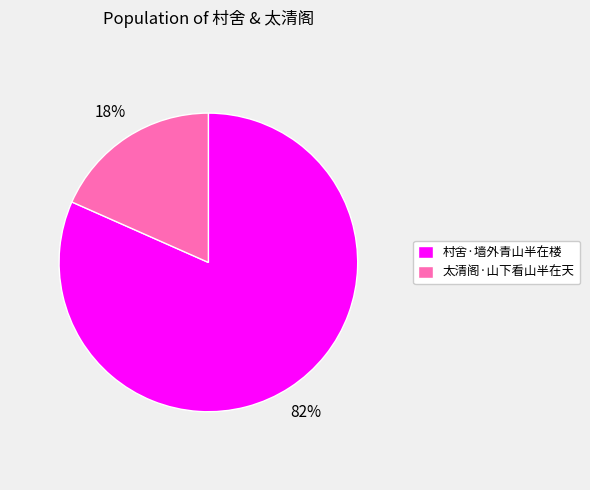

Does 村舍·墙外青山半在楼 represent more than half of the total?

Yes